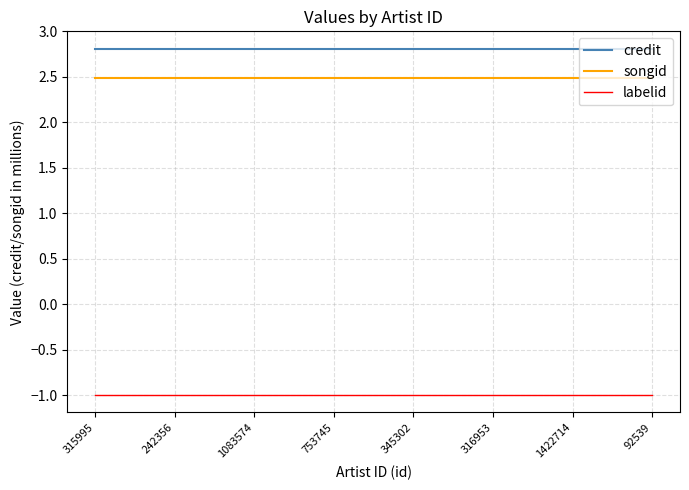

What is the spread (max minus min) of values at 92539?

3.8